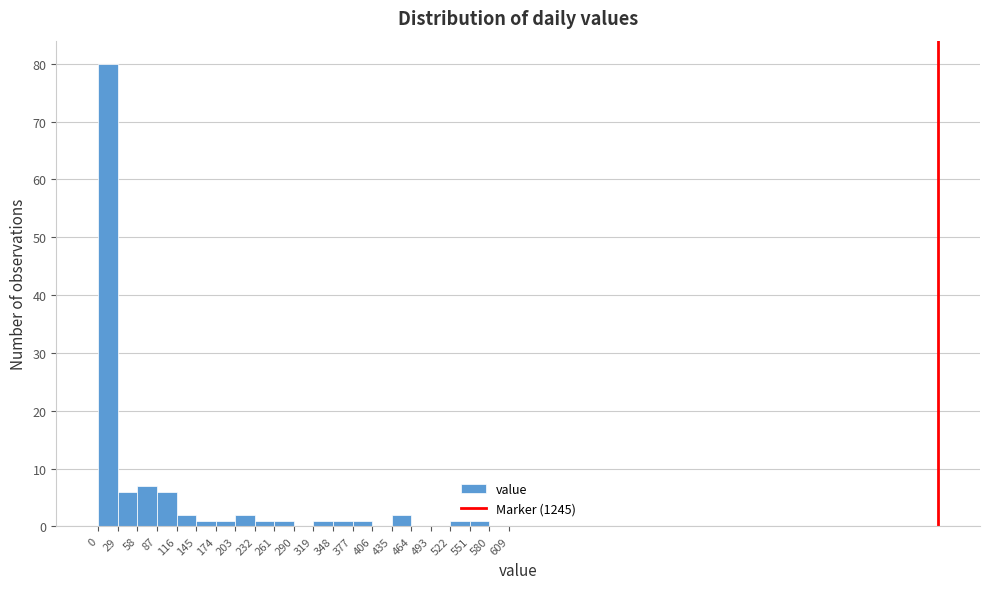

What is the height of the bar covering 116 to 145 on the x-axis? The values are not printed on the chart, so give them approximately, as read against the axis.

2